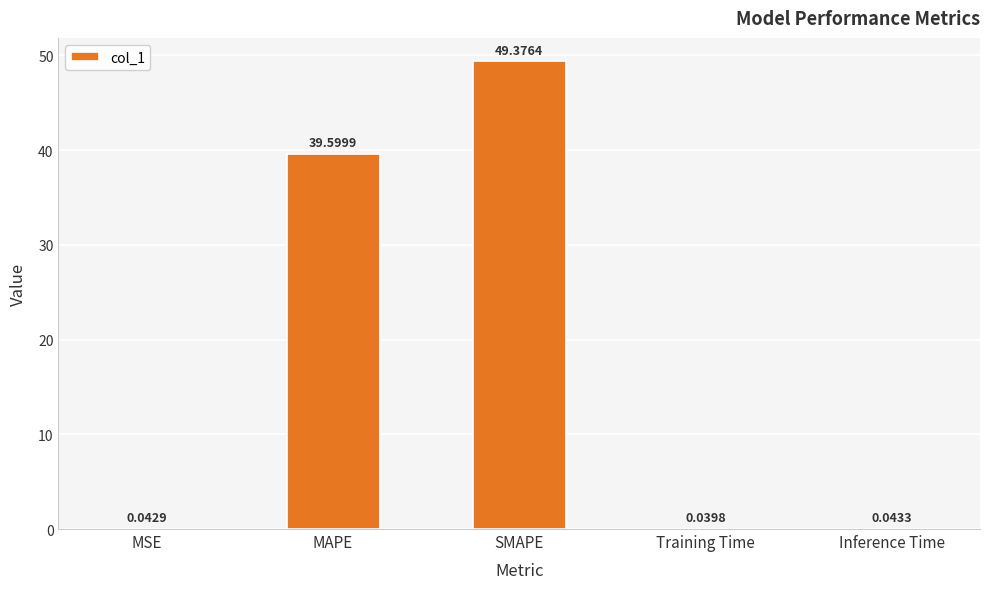

What is the change in value from MSE to SMAPE?

+49.3